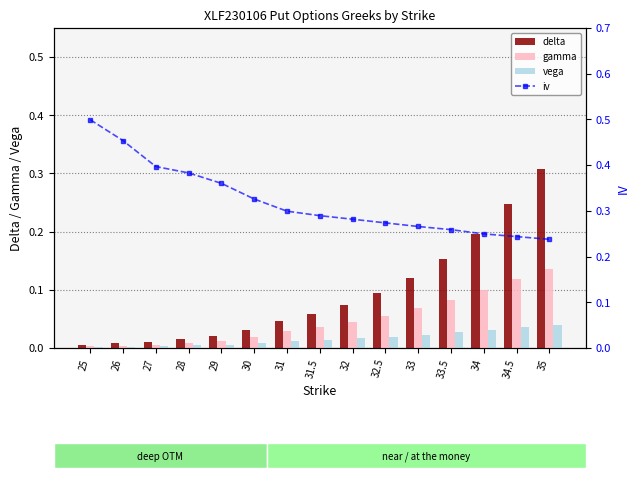

What is the value of the iv bar at the 9th from the left?

0.3